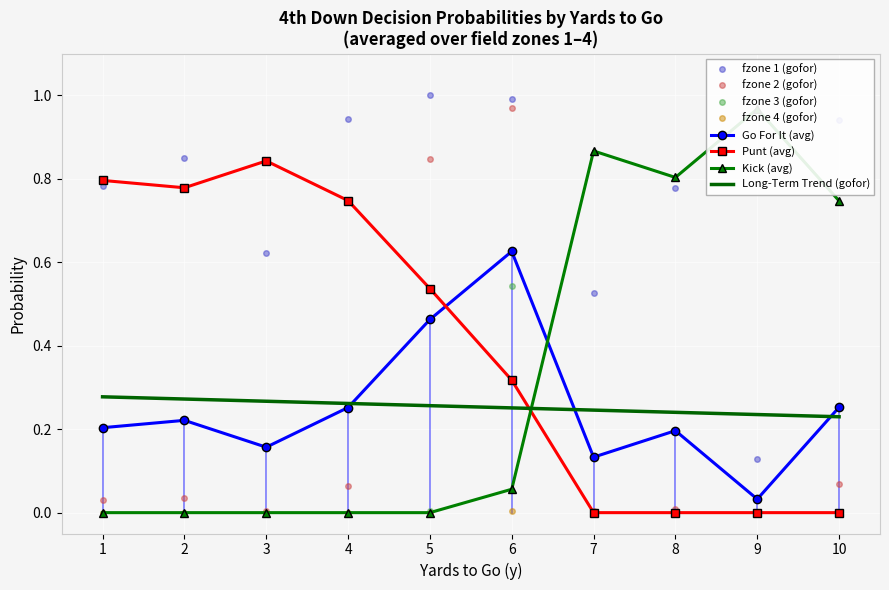

The Go For It (avg) series shows 0.1 at 4. True or false?

False